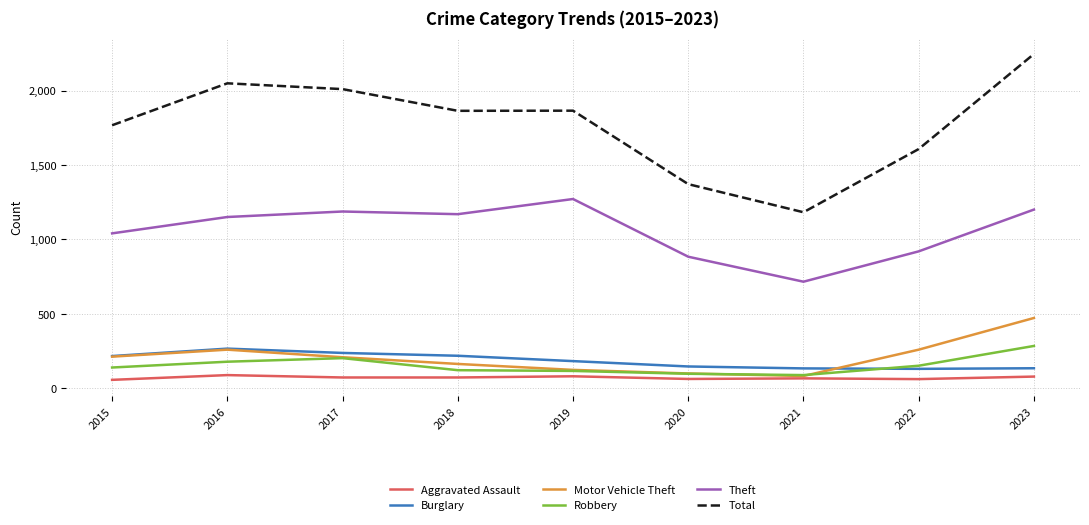

What is the difference between the maximum and second lowest values in the Aggravated Assault series?

27